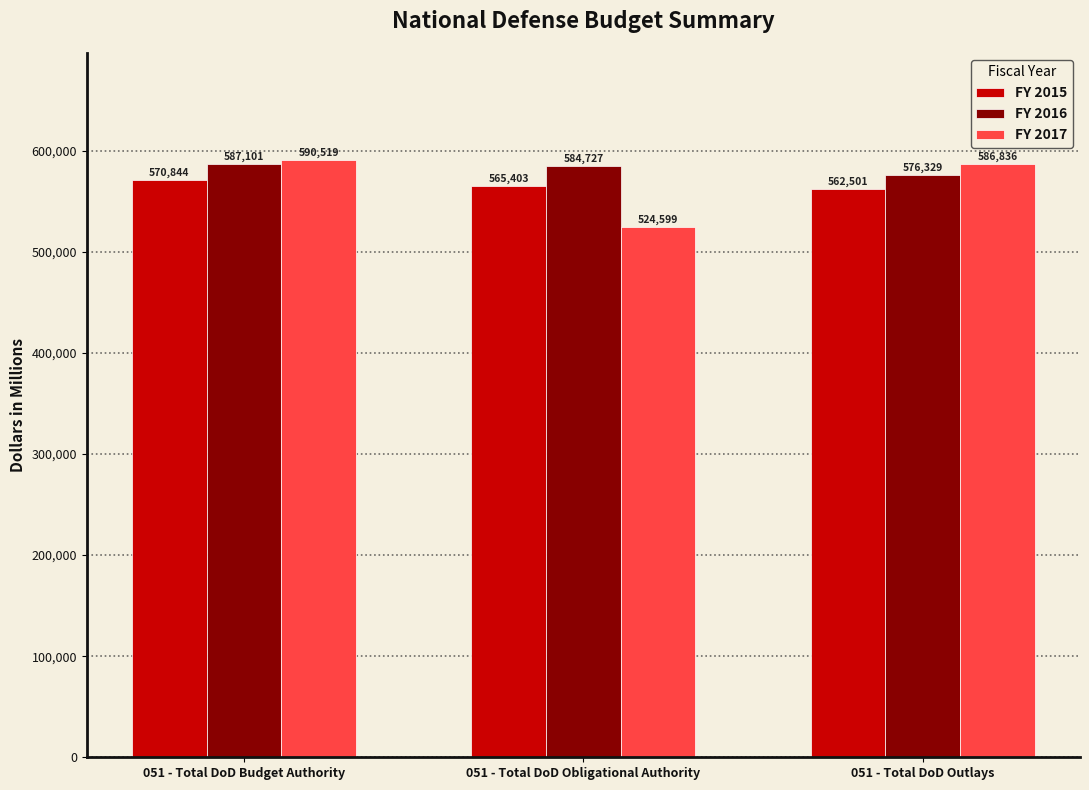

What is the sum of all FY 2015 values?

1698748